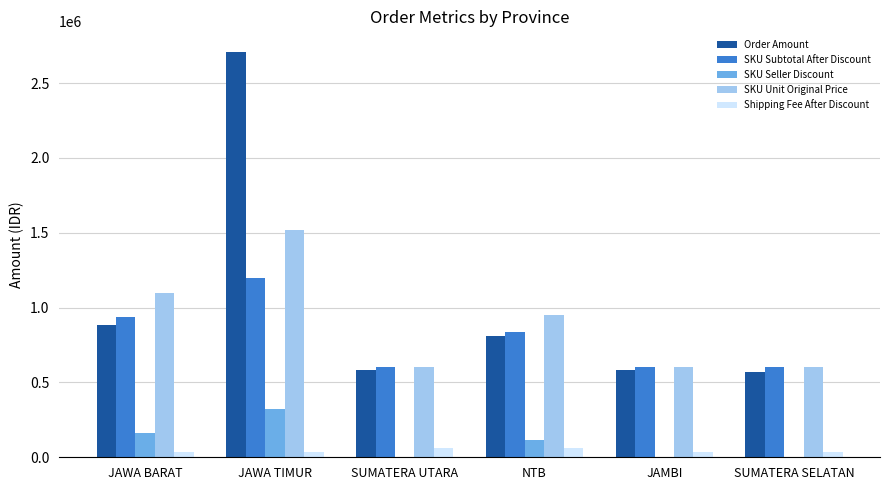

What is the maximum value for SKU Unit Original Price?

1517900